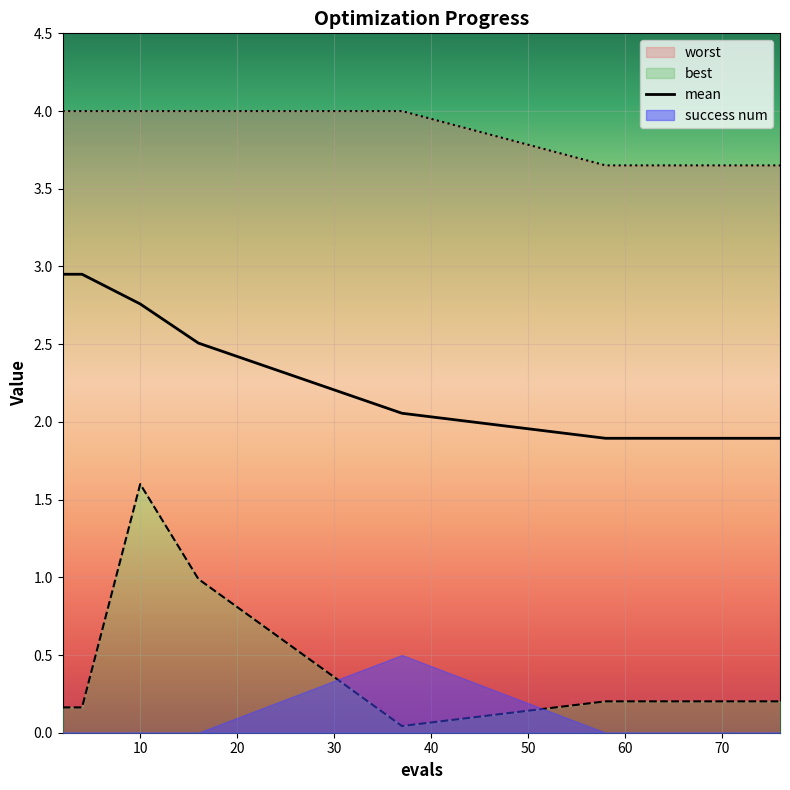

What is the difference between the maximum and second lowest values in the worst series?

0.3